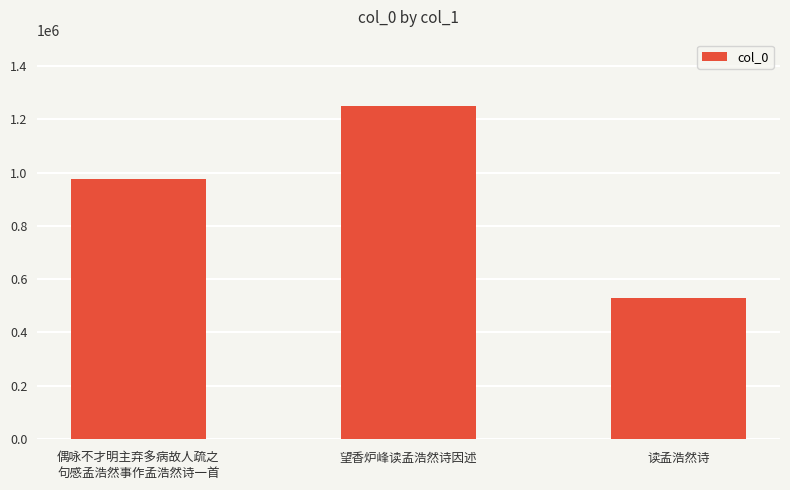

What is the change in value from 偶咏不才明主弃多病故人疏之
句感孟浩然事作孟浩然诗一首 to 读孟浩然诗?

-444223